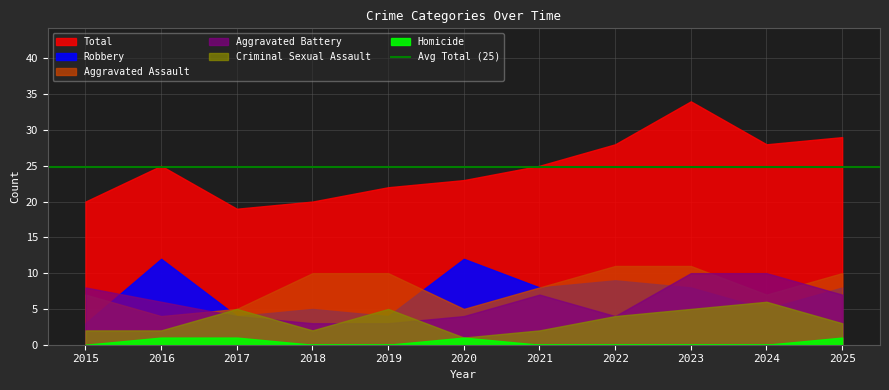

Which has a higher value, 2019 or 2016?

2016